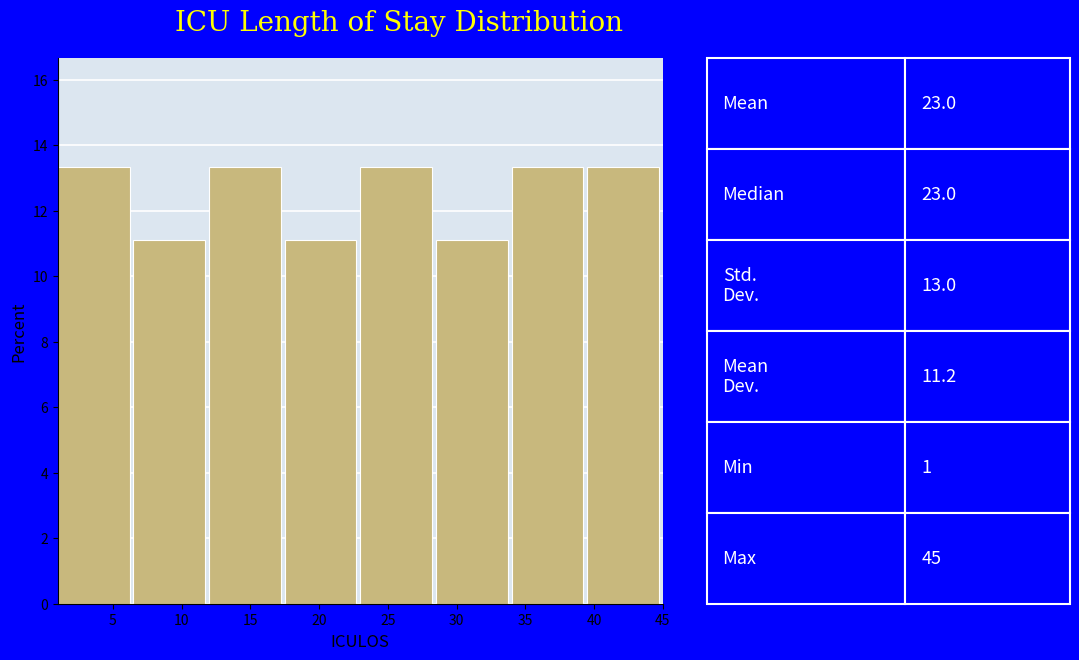

Reading left to right, transcribe this chart: for each bar, give the range it covers on the x-axis and its height. The values are not printed on the chart, so give them approximately, as read against the axis.

1.0 to 6.5: 13.4
6.5 to 12.0: 11.2
12.0 to 17.5: 13.4
17.5 to 23.0: 11.2
23.0 to 28.5: 13.4
28.5 to 34.0: 11.2
34.0 to 39.5: 13.4
39.5 to 45.0: 13.4